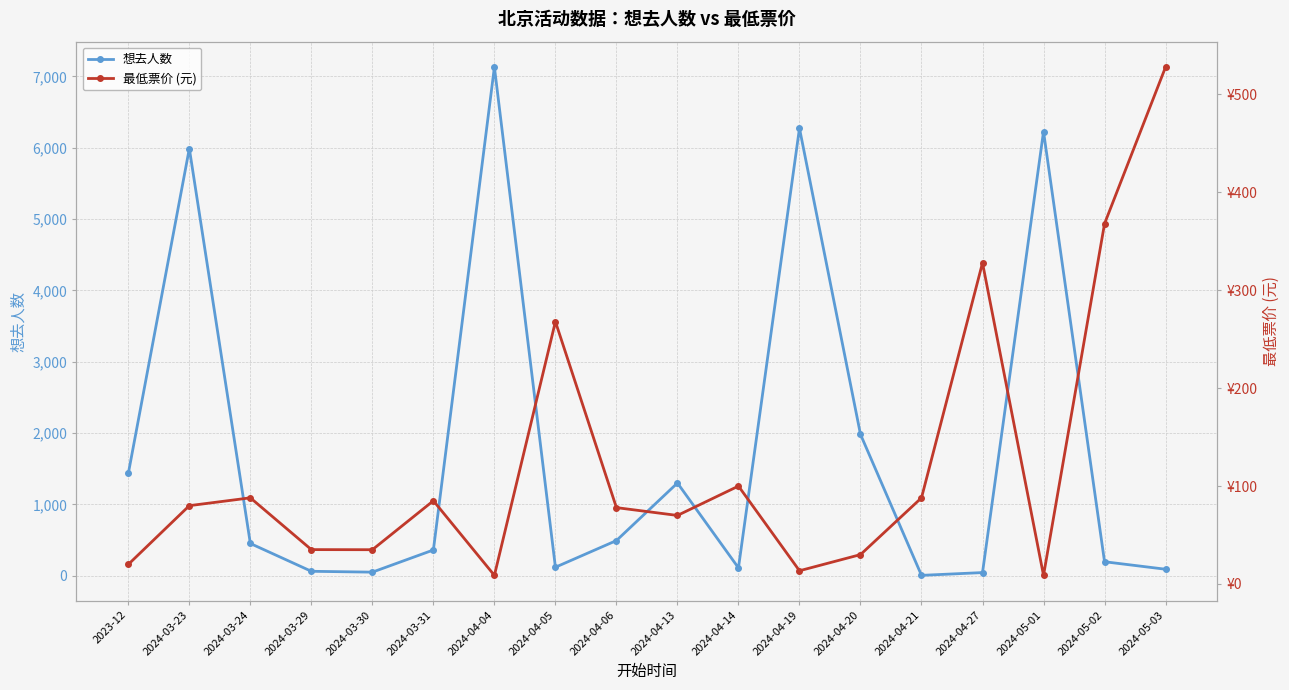

True or false: 最低票价 (元) has more than 0 interior local peaks.

True